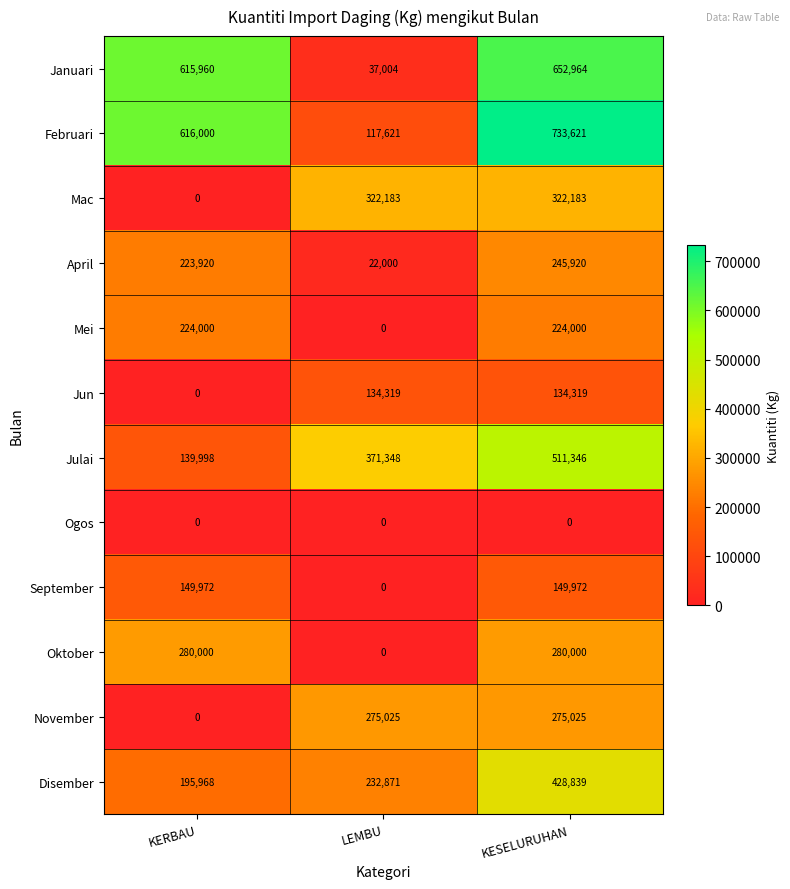

What is the difference between the maximum and minimum values in the Disember series?

232871